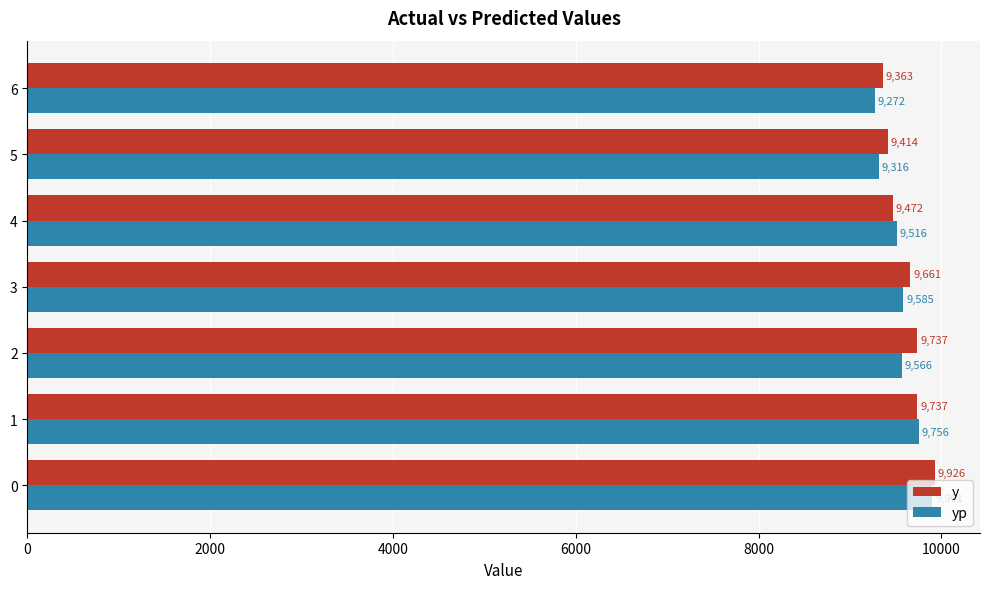

Which series has the largest range (max minus min)?

yp